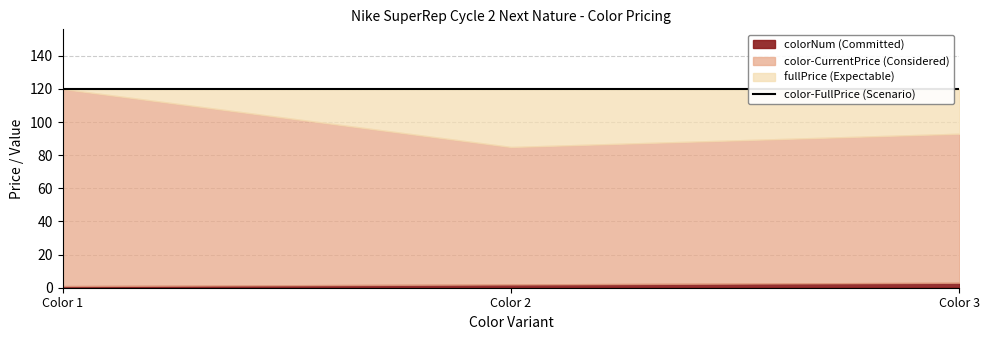

What is the average value of the colorNum series?

2.0